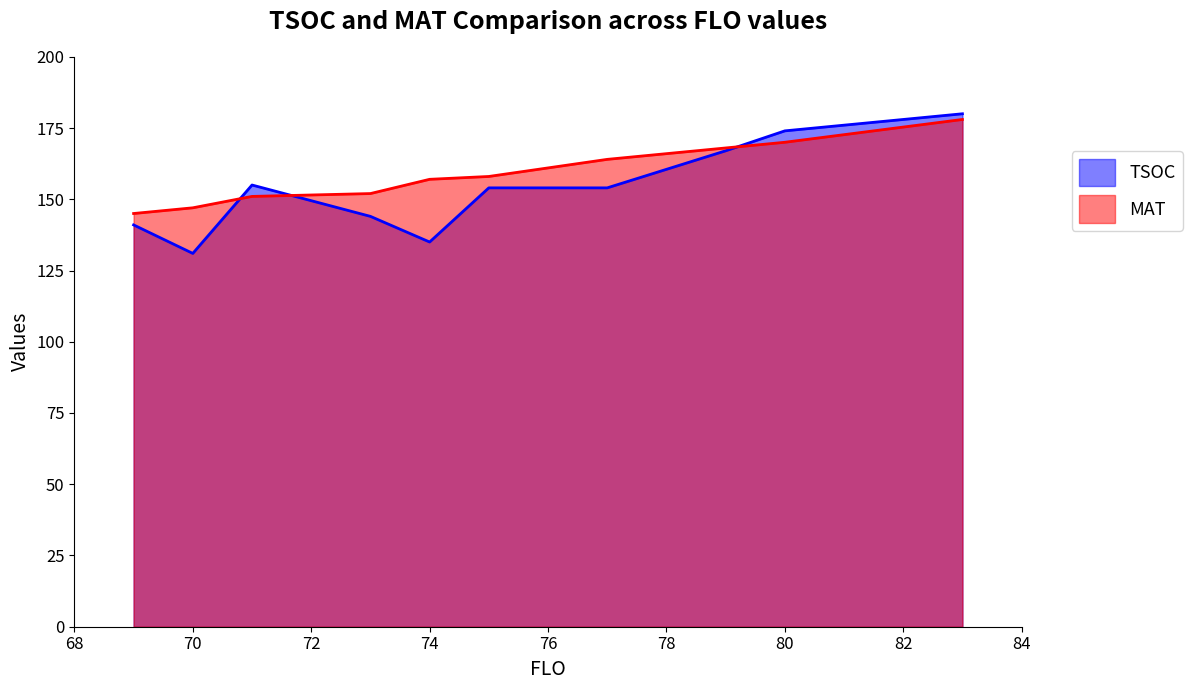

What is the value of the MAT point at the 9th from the left?

170